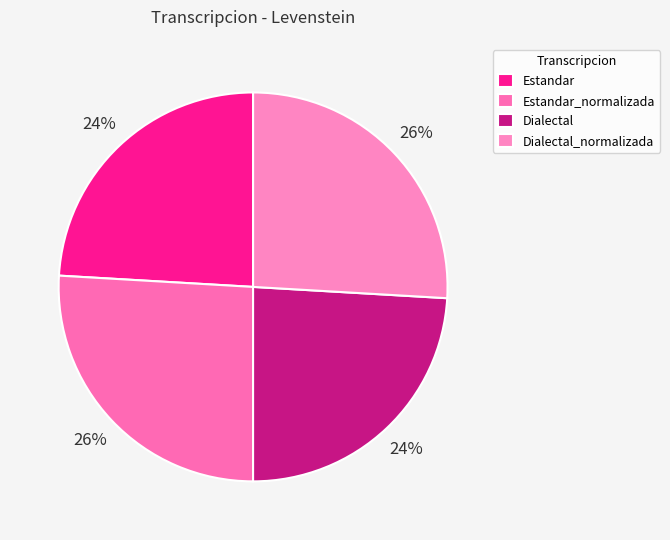

How many slices are in this pie chart?

4